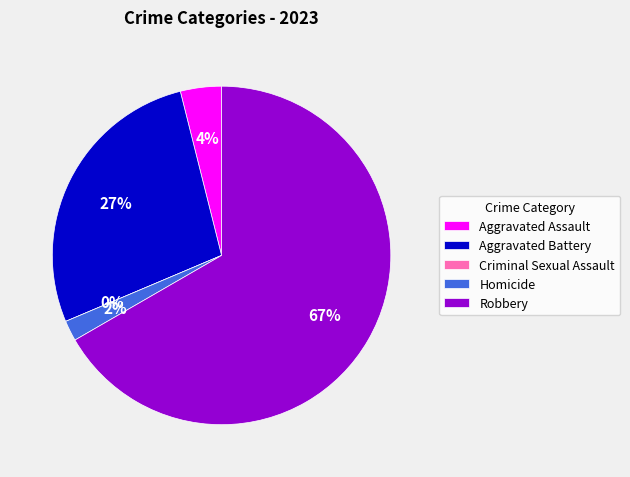

Rank the categories by value from lowest to highest.

Criminal Sexual Assault, Homicide, Aggravated Assault, Aggravated Battery, Robbery